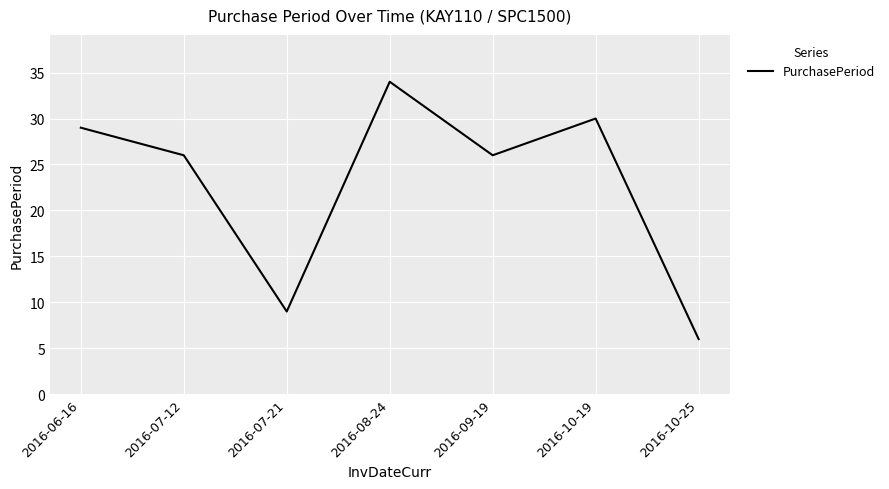

True or false: there are more than 0 points higher than both neighbors.

True